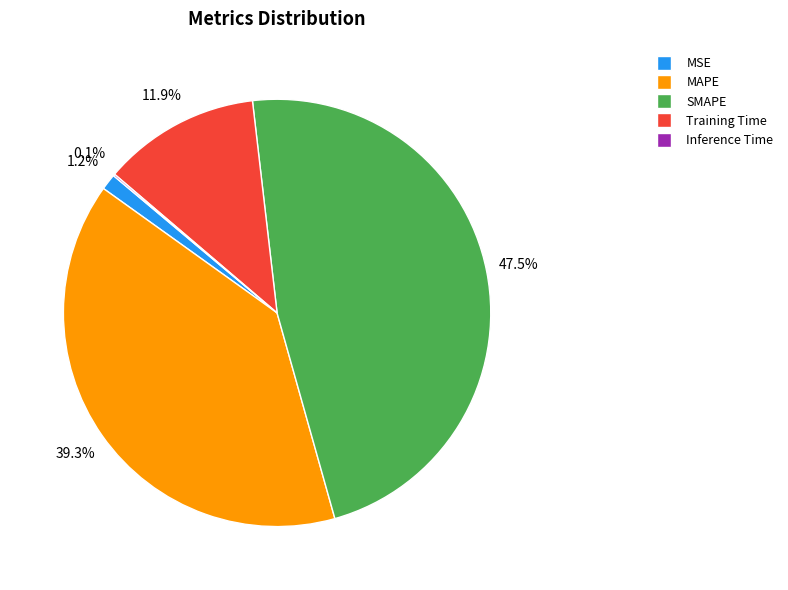

To the nearest percent, what is the average slice percentage?

20%